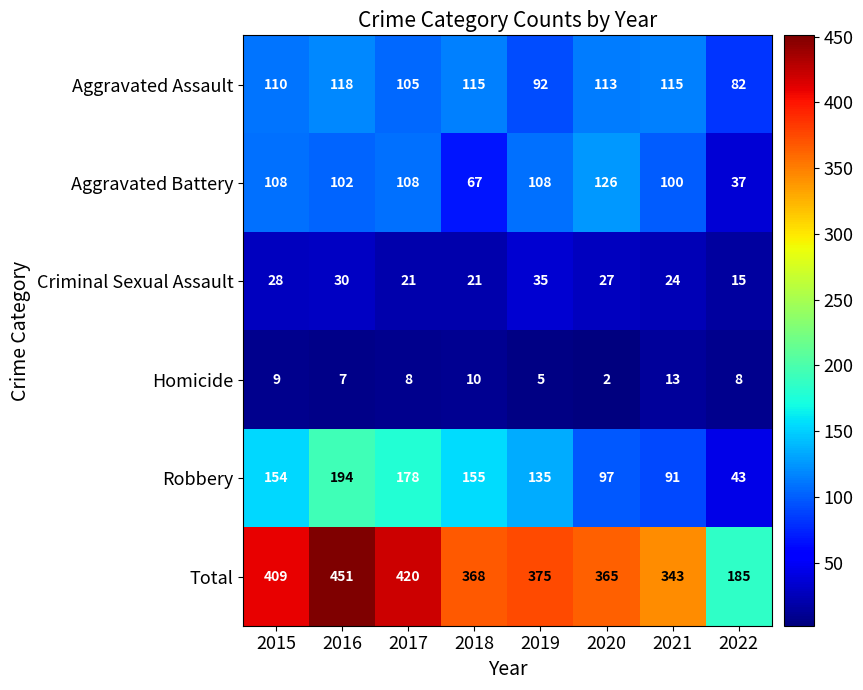

Which category has the lowest value across all series?

2020